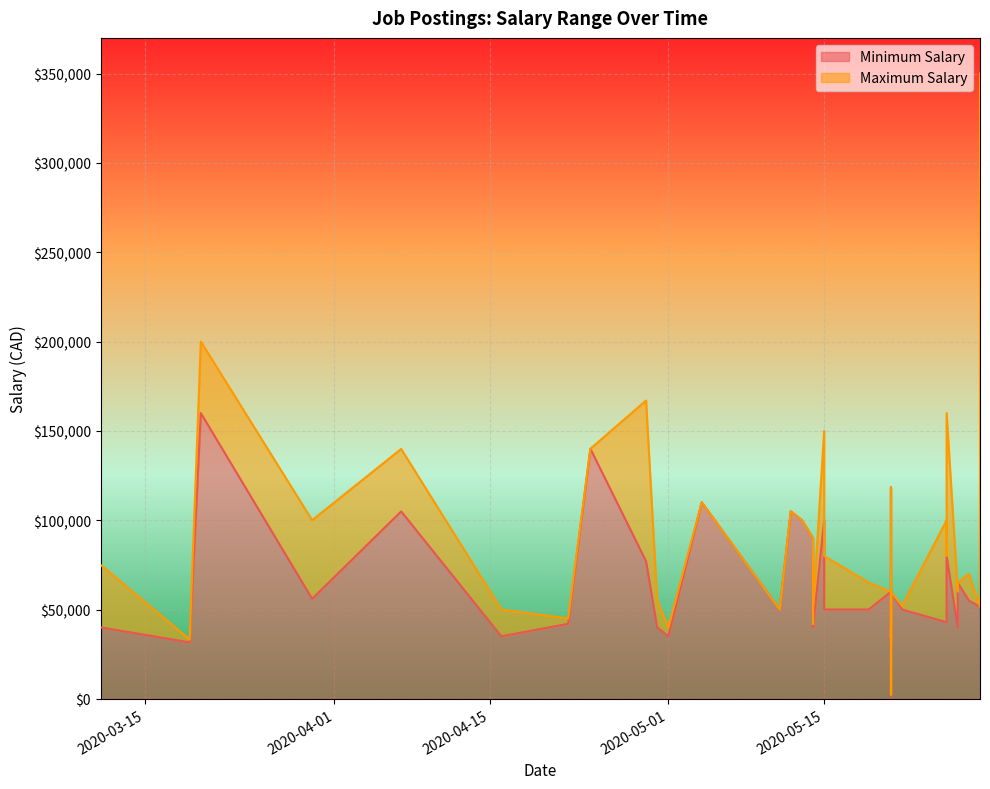

Is the value of Minimum Salary at 2020-05-04 greater than the value of Maximum Salary at 2020-04-30?

Yes